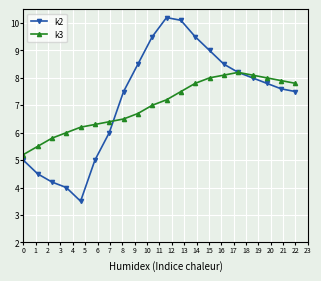

Which series has the largest range (max minus min)?

k2